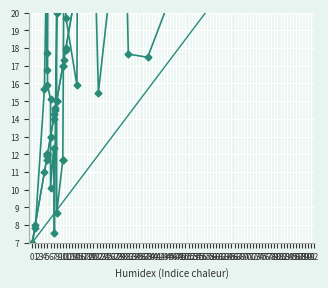

Where is Altura Atual (m) nearest to the value 17?

4